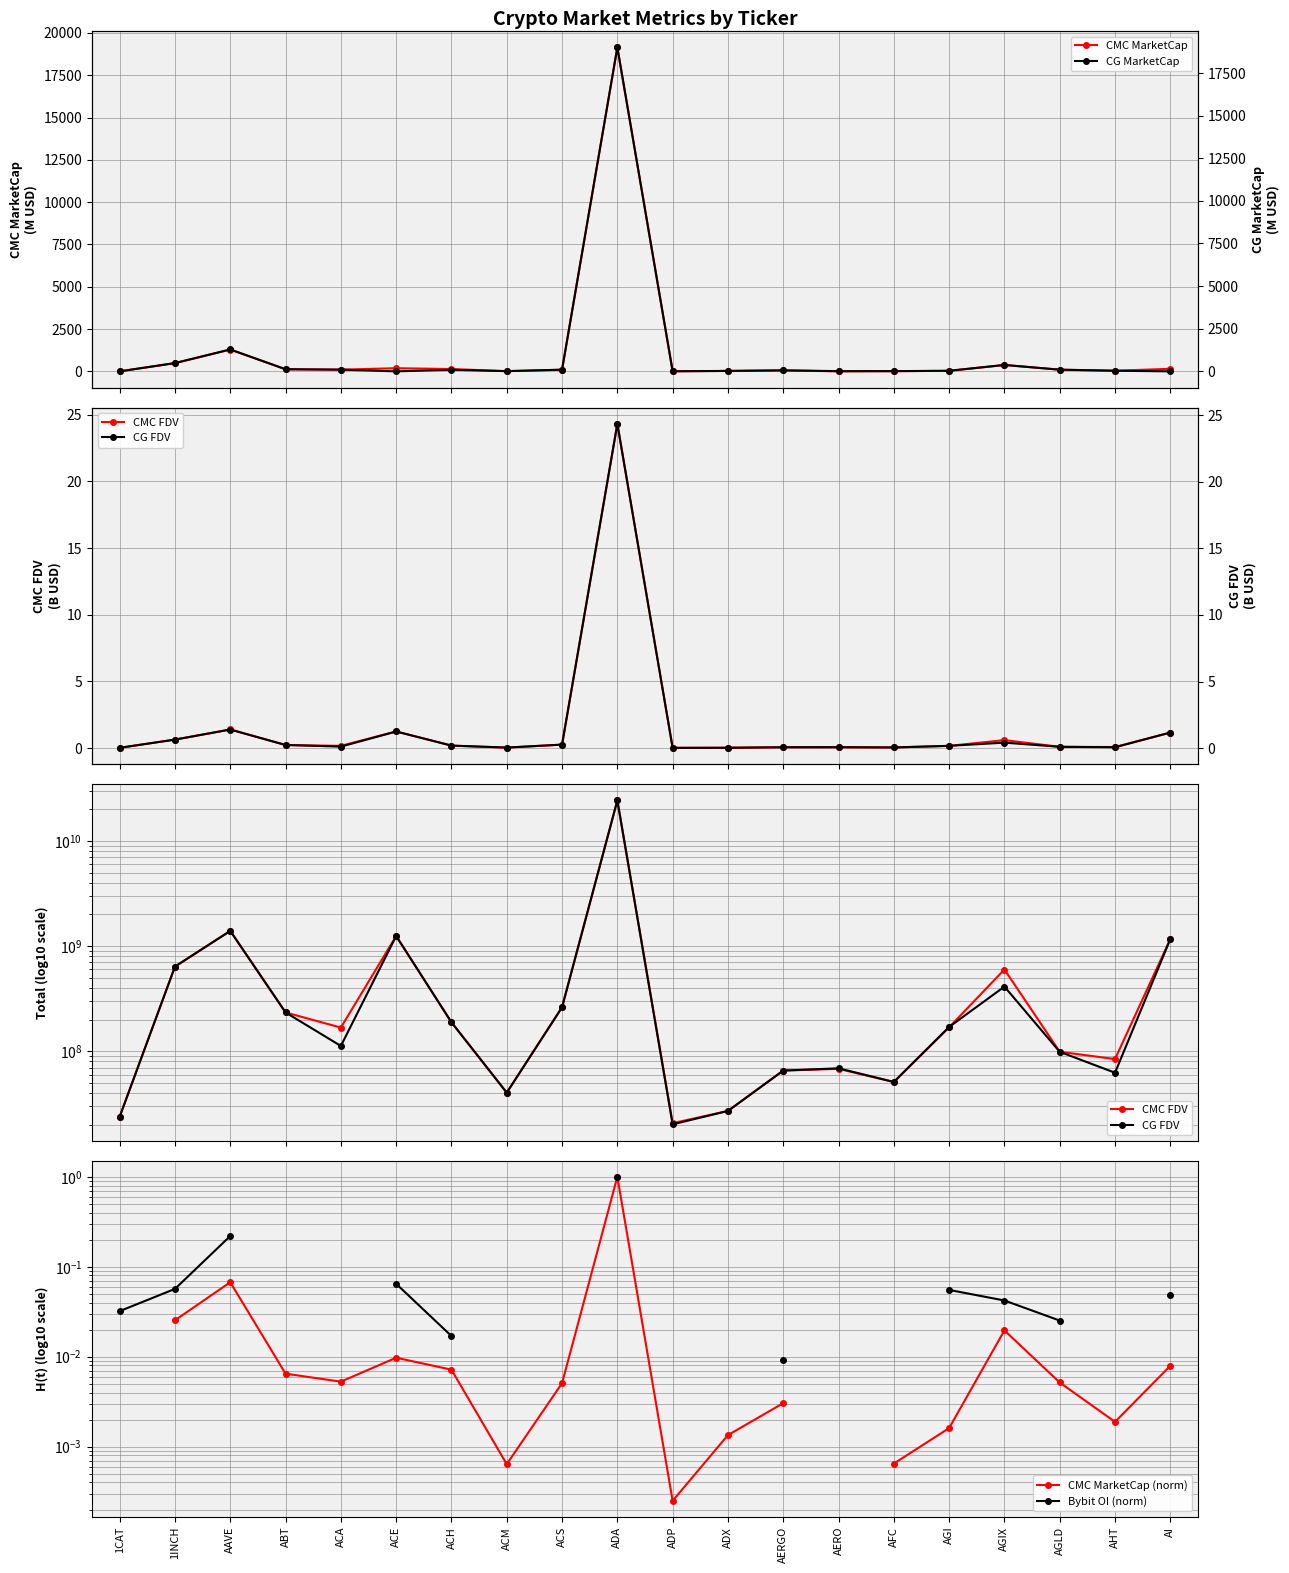

What is the sum of the CMC MarketCap values at AERO and ACS?

97.2